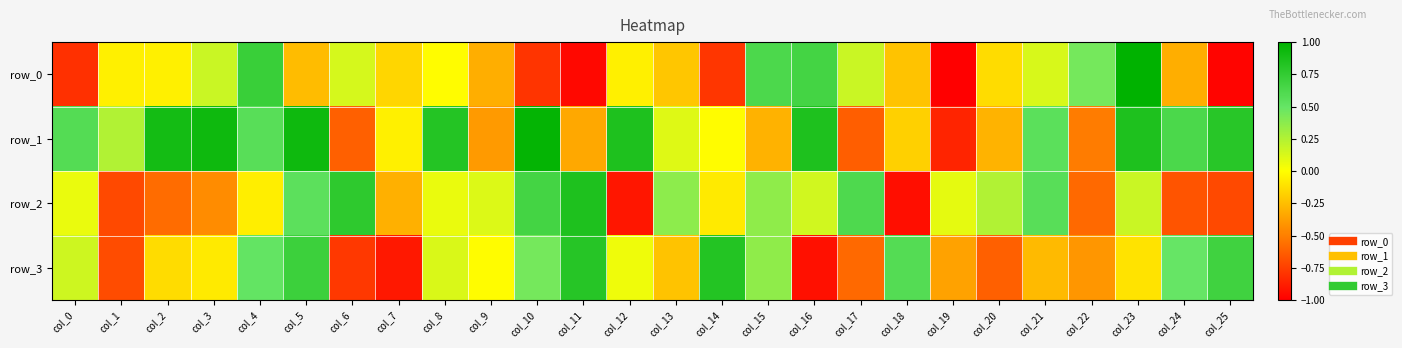

Reading left to right, list all the values displayed in this chart.

row_0: -0.8	-0.1	-0.1	0.2	0.7	-0.3	0.1	-0.2	-0.0	-0.3	-0.8	-1.0	-0.1	-0.2	-0.8	0.6	0.7	0.2	-0.2	-1.0	-0.1	0.1	0.5	1.0	-0.3	-1.0
row_1: 0.6	0.3	0.9	0.9	0.6	0.9	-0.6	-0.1	0.8	-0.4	1.0	-0.3	0.8	0.1	-0.0	-0.3	0.9	-0.6	-0.2	-0.9	-0.3	0.6	-0.5	0.8	0.6	0.8
row_2: 0.1	-0.7	-0.6	-0.4	-0.1	0.5	0.8	-0.3	0.1	0.1	0.7	0.8	-0.9	0.4	-0.1	0.4	0.2	0.6	-0.9	0.1	0.3	0.6	-0.6	0.2	-0.7	-0.7
row_3: 0.2	-0.7	-0.1	-0.1	0.5	0.7	-0.8	-0.9	0.1	-0.0	0.4	0.8	0.0	-0.2	0.8	0.4	-0.9	-0.6	0.6	-0.4	-0.6	-0.3	-0.4	-0.1	0.5	0.7